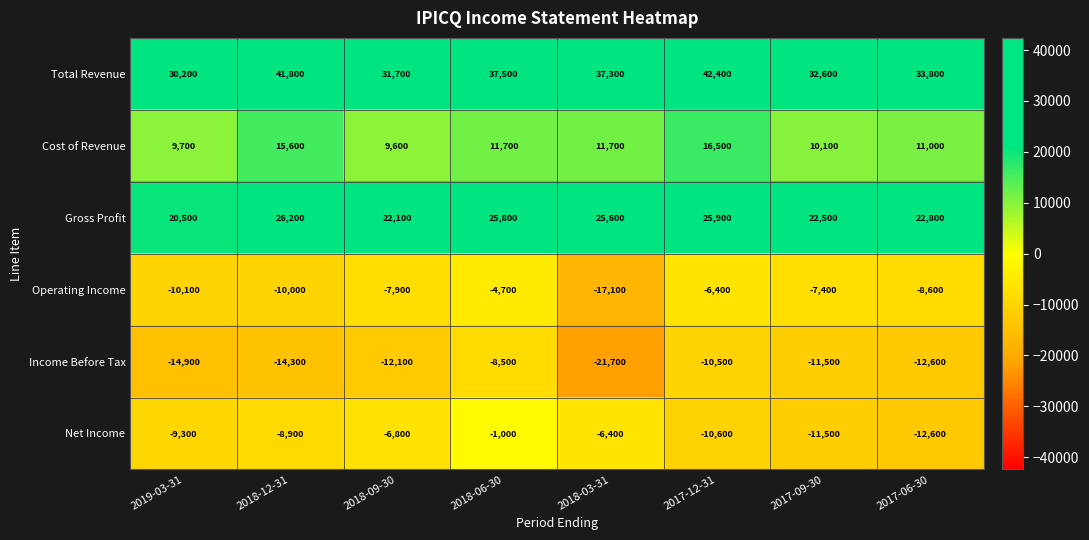

Which series has the largest total across all categories?

Total Revenue